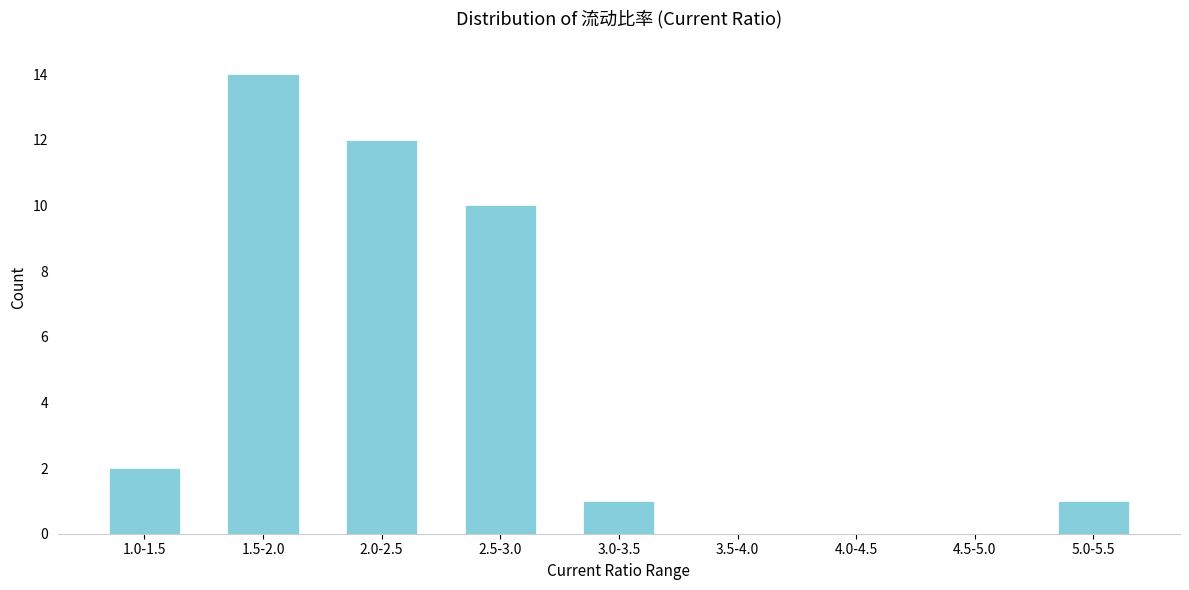

Reading left to right, transcribe all the data shown in this chart.

1.0-1.5=2	1.5-2.0=14	2.0-2.5=12	2.5-3.0=10	3.0-3.5=1	3.5-4.0=0	4.0-4.5=0	4.5-5.0=0	5.0-5.5=1